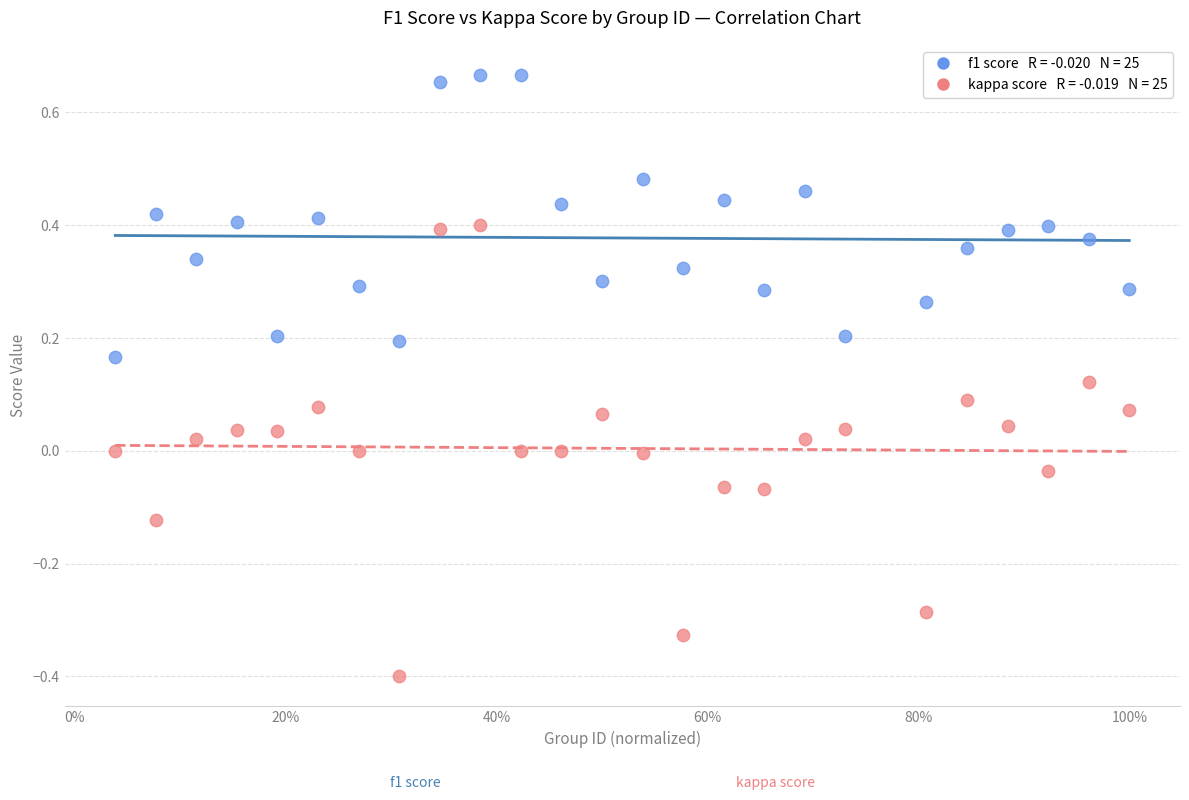

Across all data points, what is the range of X values (max minus min)?

1.0